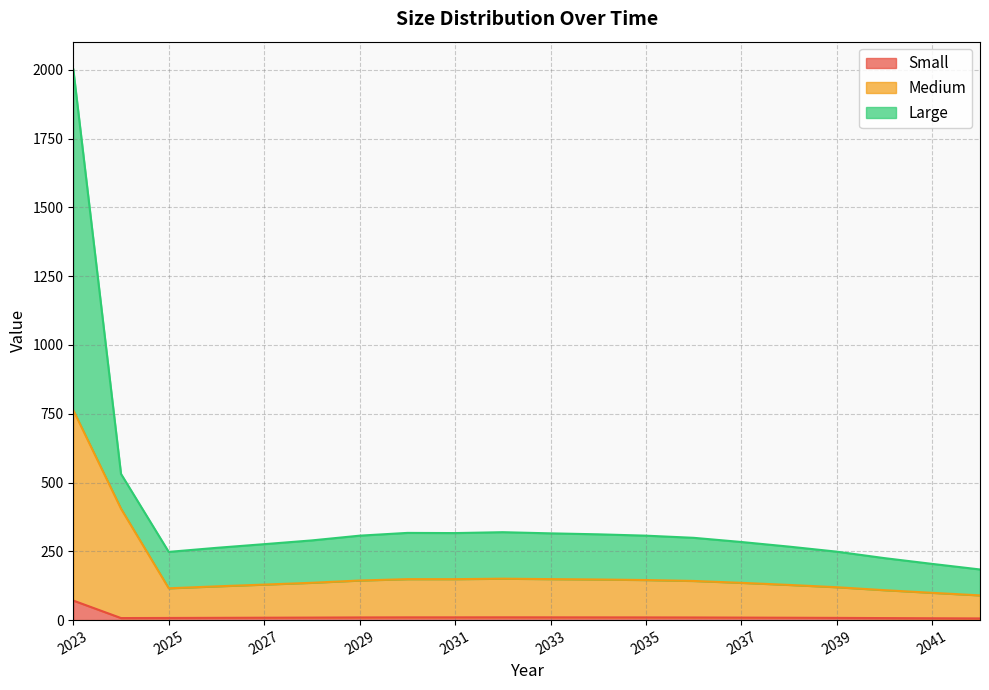

Where does the Medium series first go above 142?

2023